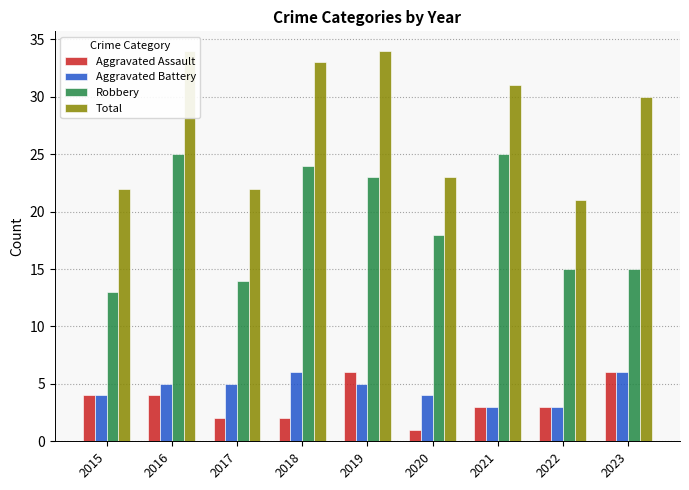

Which has a higher value, 2019 or 2016?

2019